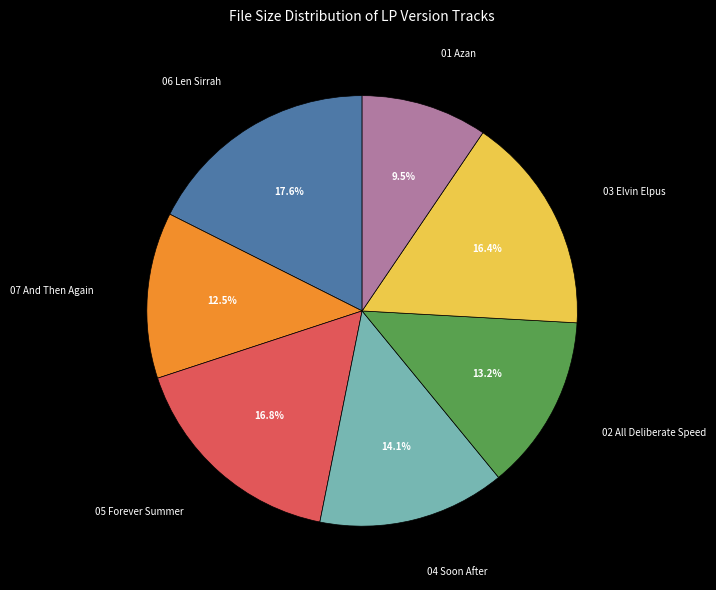

Between 07 And Then Again and 04 Soon After, which is larger?

04 Soon After